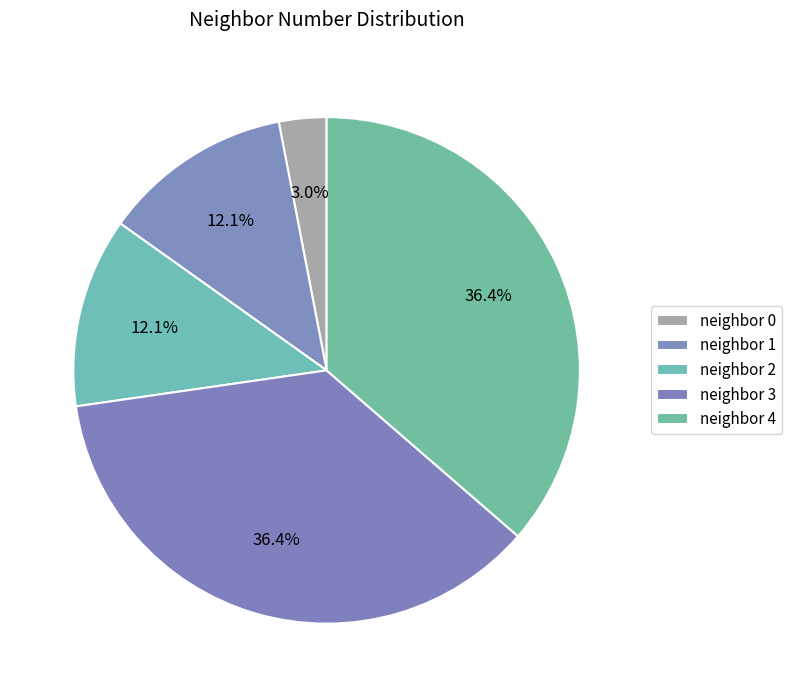

How many segments does this pie chart have?

5